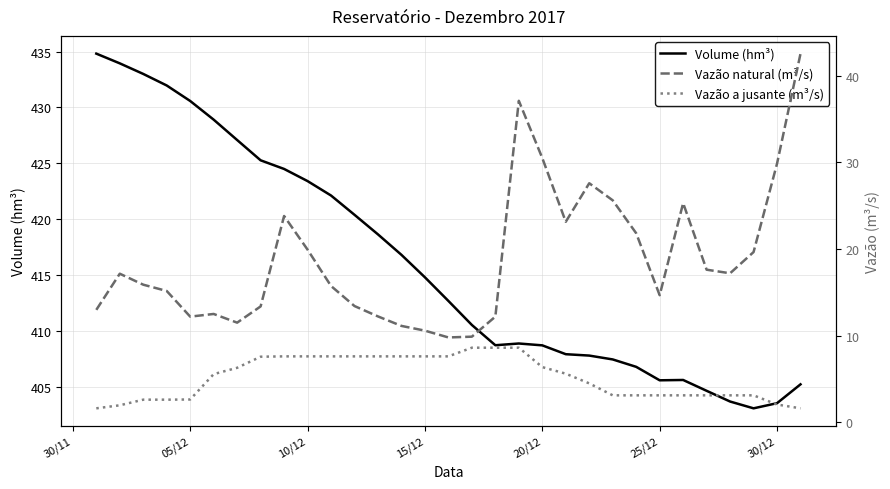

What is the value of the Vazão a jusante (m³/s) point at the 24th from the left?

3.1